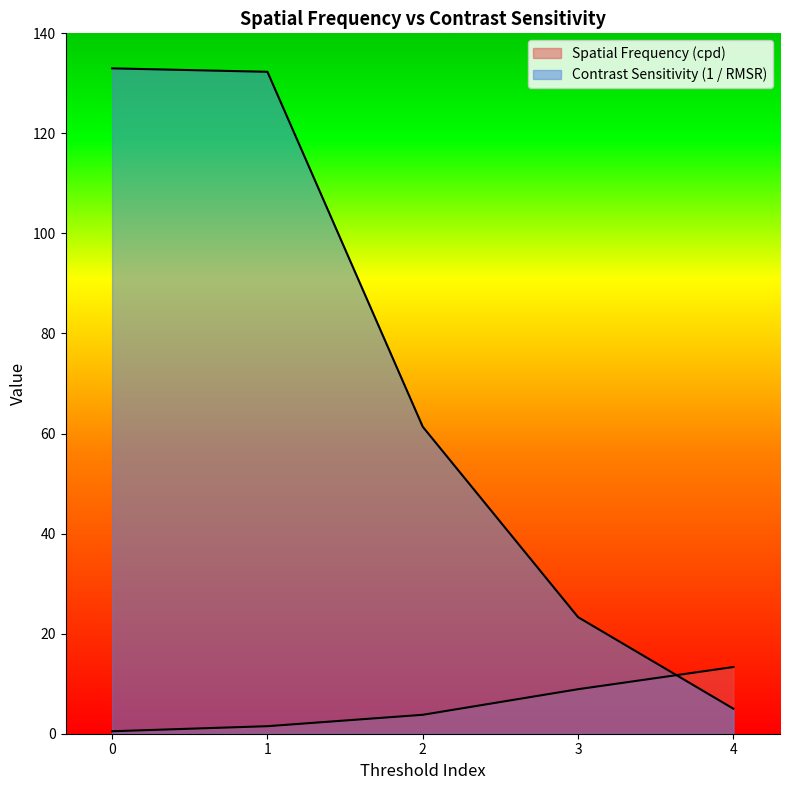

At which category is the sum across all series the highest?

1